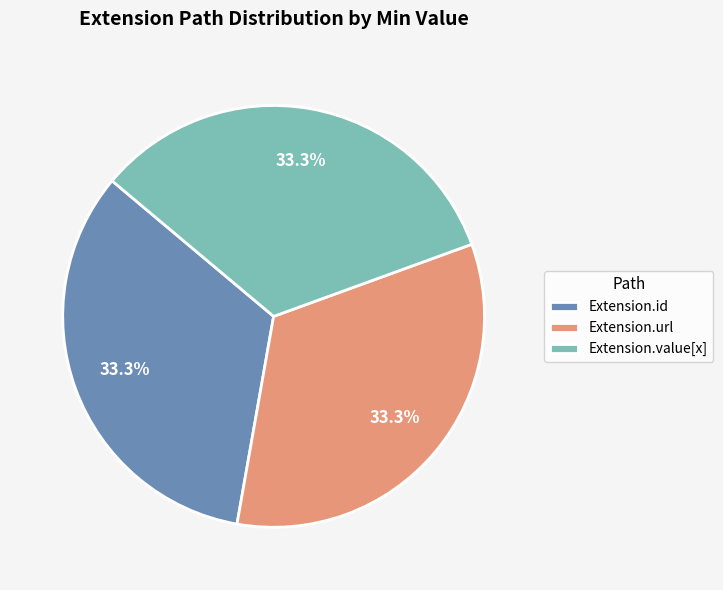

How much of the chart is everything except Extension.value[x]?

66.7%